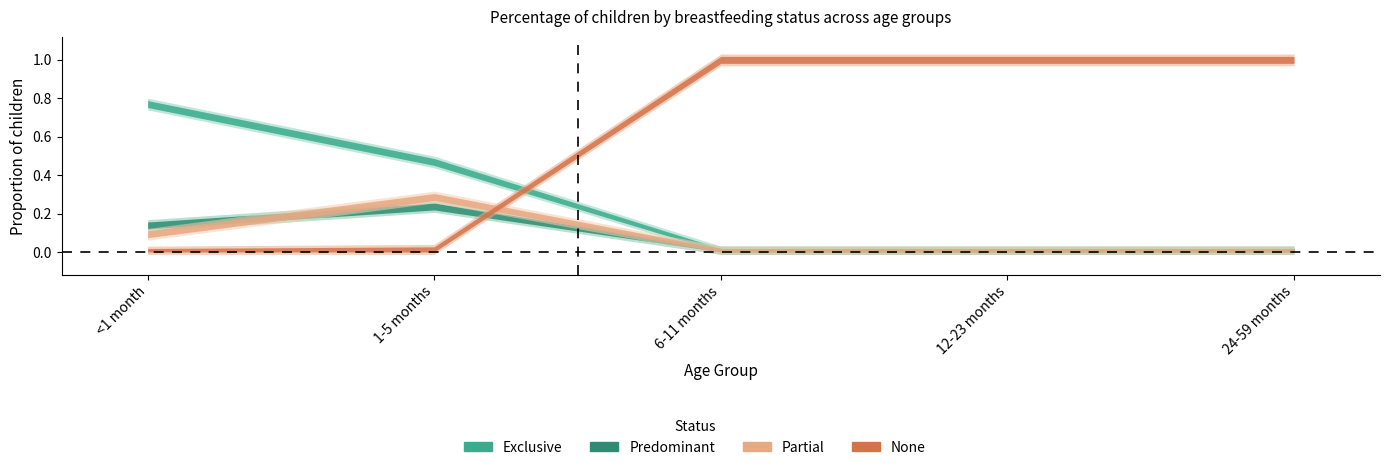

The Predominant series shows 0.0 at 6-11 months. True or false?

True